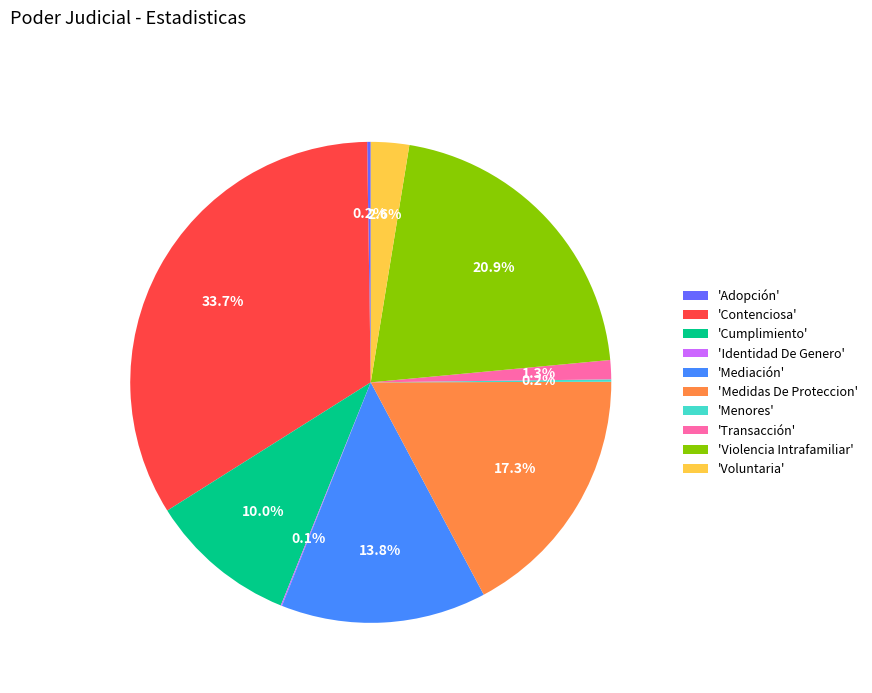

What is the ratio of the value at 'Violencia Intrafamiliar' to the value at 'Cumplimiento'?

2.1